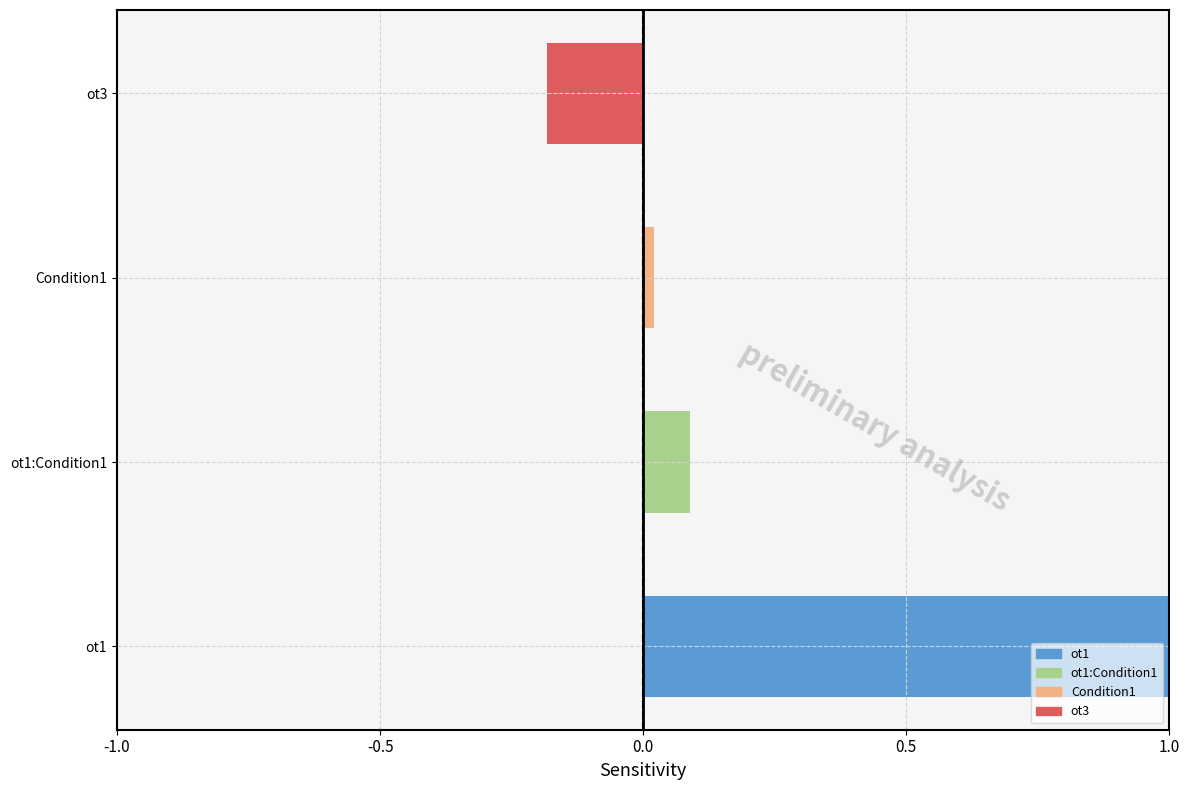

Does the chart contain any negative values?

Yes